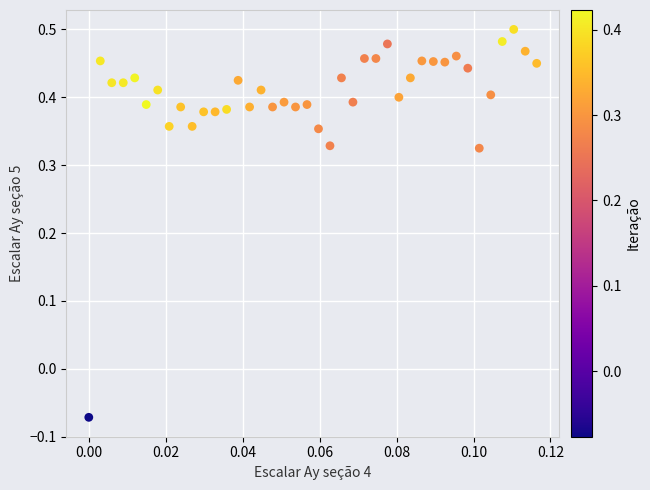

What is the range of Y values (max minus min)?

0.6